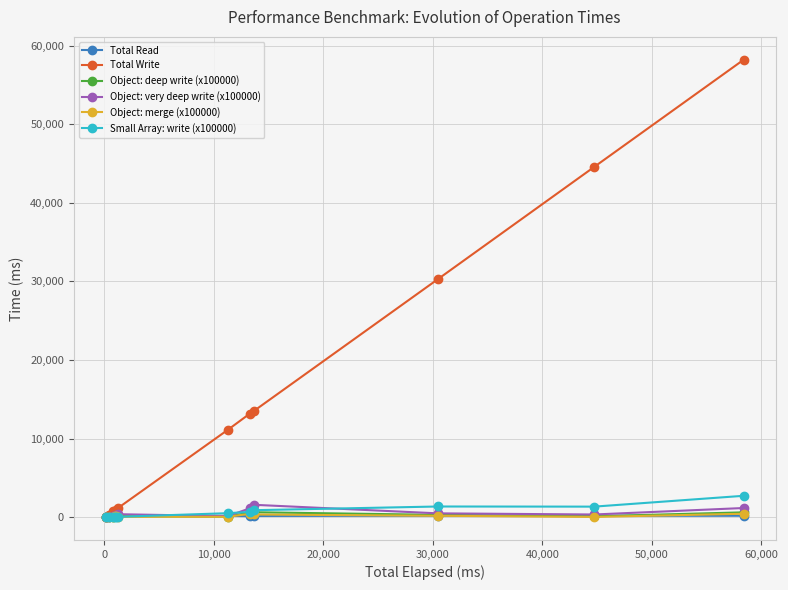

At how many categories does at least one series exceed 14947?

3